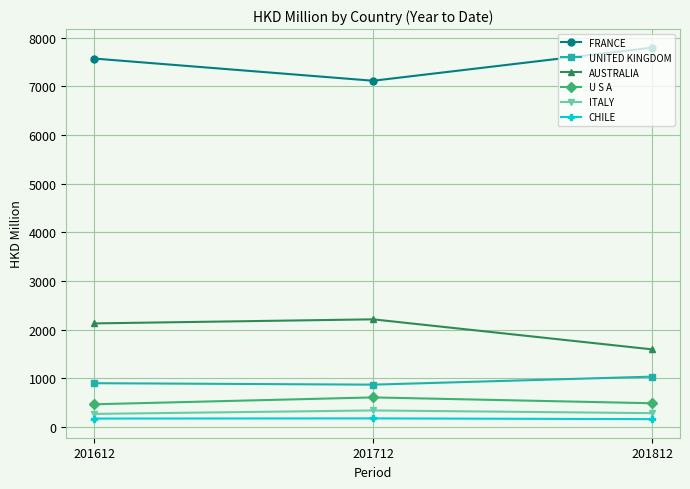

What are all the series names shown in the legend?

FRANCE, UNITED KINGDOM, AUSTRALIA, U S A, ITALY, CHILE